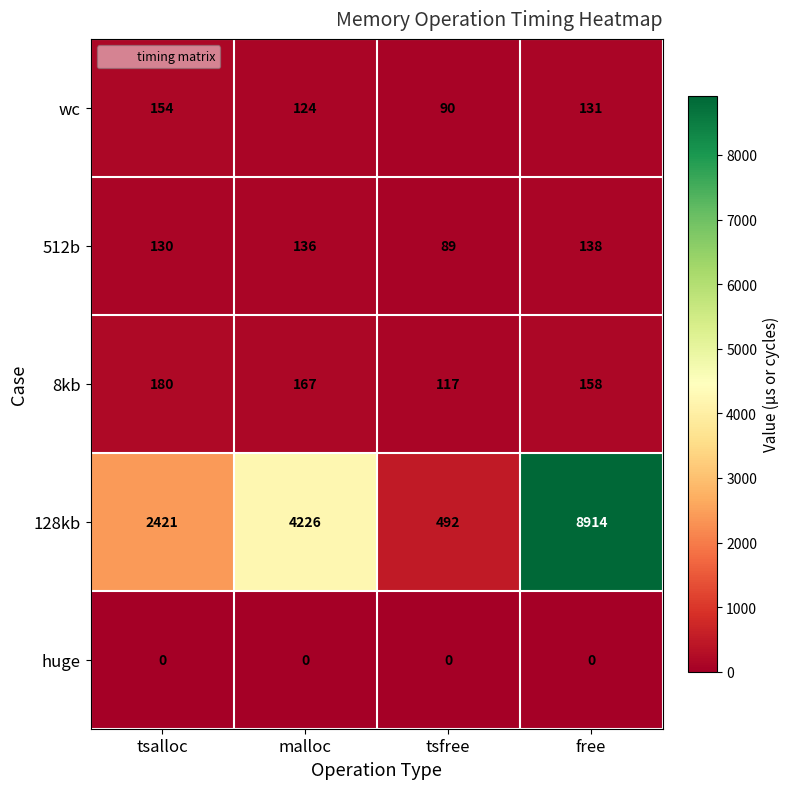

What is the maximum value shown in the chart?

8914